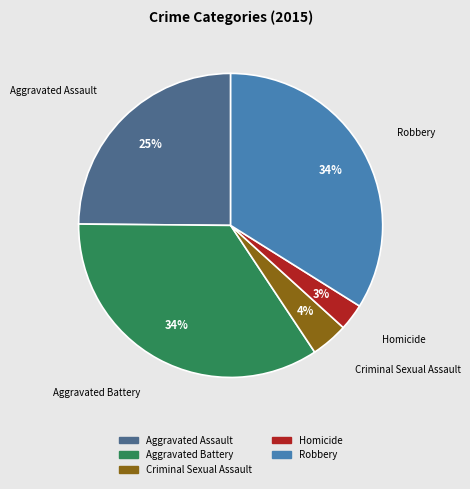

The Robbery slice represents 34% of the pie. True or false?

True